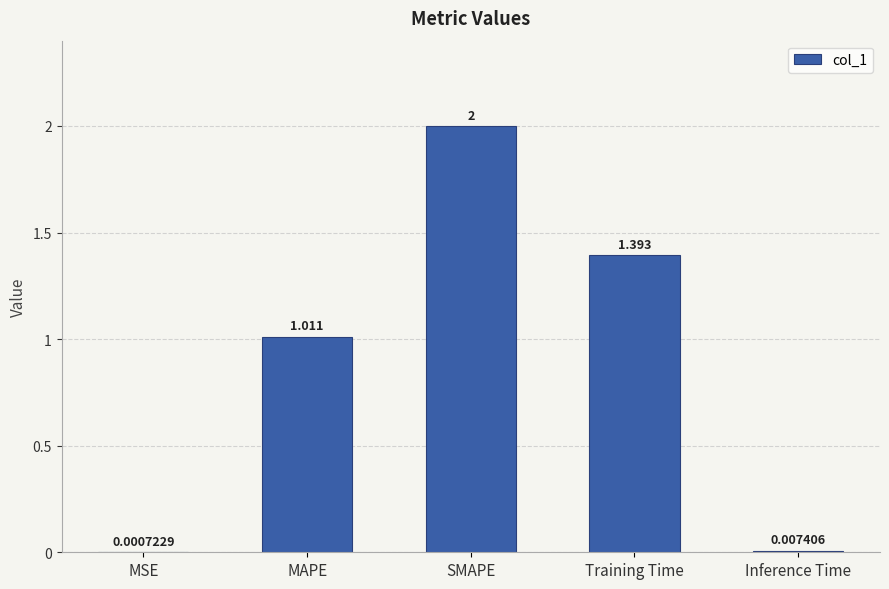

Which has a higher value, Training Time or Inference Time?

Training Time